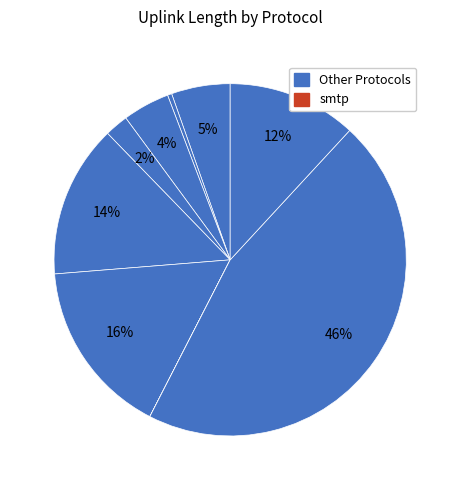

How many segments does this pie chart have?

9